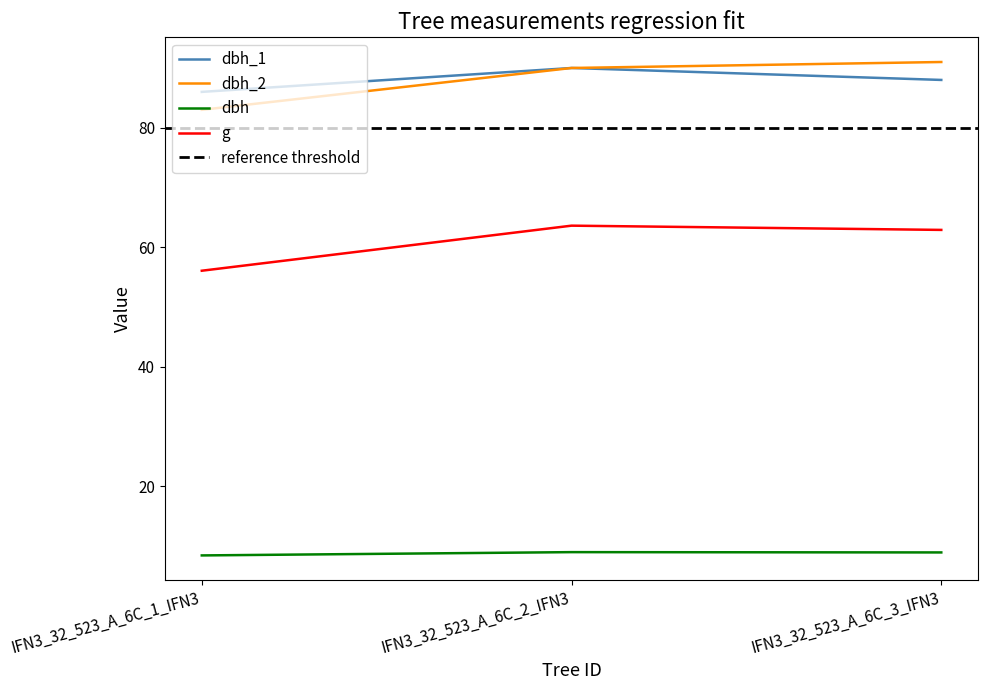

What is the value of the g point at the 3rd from the left?

62.9